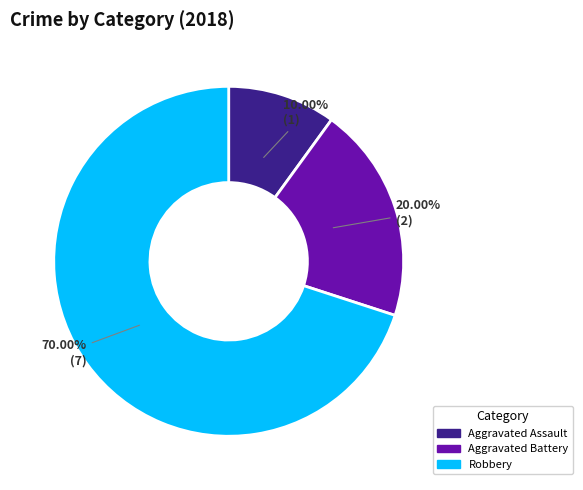

Is it true that Robbery is 37% of the pie?

False